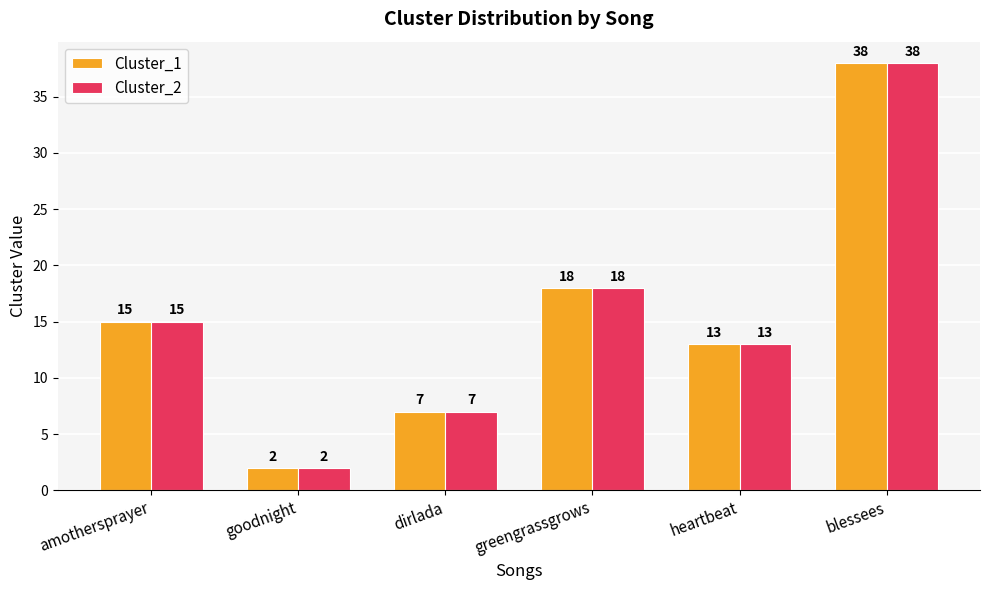

What is the lowest value of the Cluster_2 series?

2